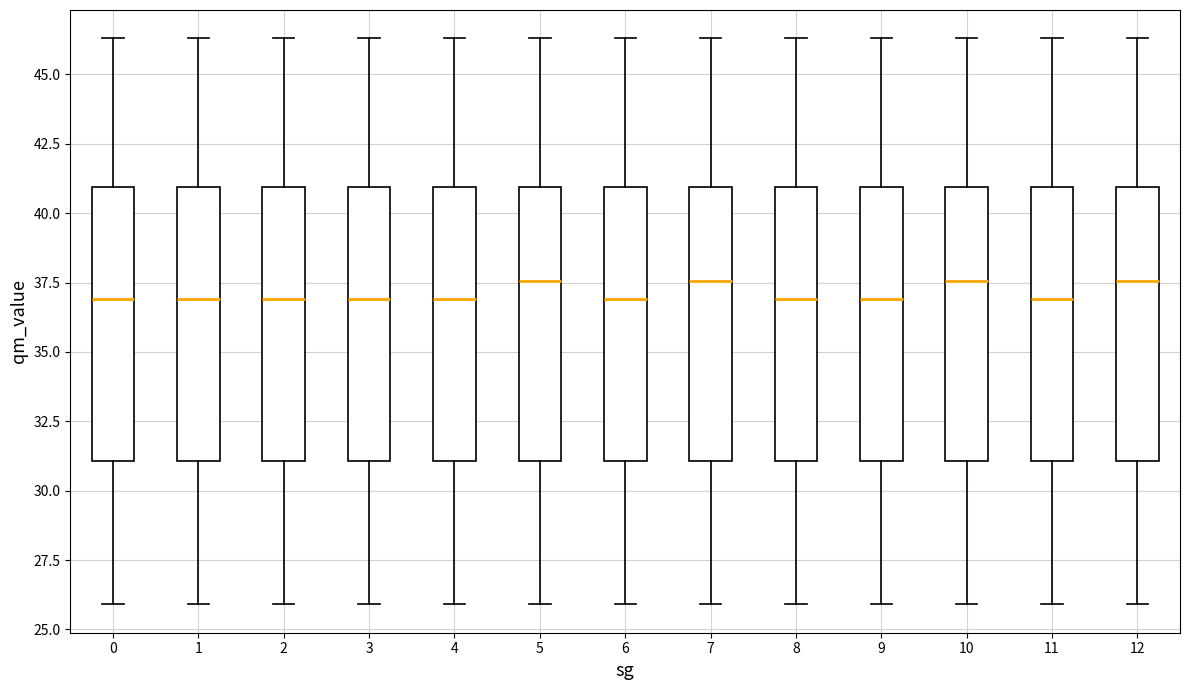

Reading left to right, read every box against the y-axis: the position of its median line, the range the box covers, and the ends of its whiskers. The values are not printed on the chart, so give them approximately, as read against the axis.

0: median 37.0, box 31.0 to 41.0, whiskers 26.0 to 46.5
1: median 37.0, box 31.0 to 41.0, whiskers 26.0 to 46.5
2: median 37.0, box 31.0 to 41.0, whiskers 26.0 to 46.5
3: median 37.0, box 31.0 to 41.0, whiskers 26.0 to 46.5
4: median 37.0, box 31.0 to 41.0, whiskers 26.0 to 46.5
5: median 37.5, box 31.0 to 41.0, whiskers 26.0 to 46.5
6: median 37.0, box 31.0 to 41.0, whiskers 26.0 to 46.5
7: median 37.5, box 31.0 to 41.0, whiskers 26.0 to 46.5
8: median 37.0, box 31.0 to 41.0, whiskers 26.0 to 46.5
9: median 37.0, box 31.0 to 41.0, whiskers 26.0 to 46.5
10: median 37.5, box 31.0 to 41.0, whiskers 26.0 to 46.5
11: median 37.0, box 31.0 to 41.0, whiskers 26.0 to 46.5
12: median 37.5, box 31.0 to 41.0, whiskers 26.0 to 46.5